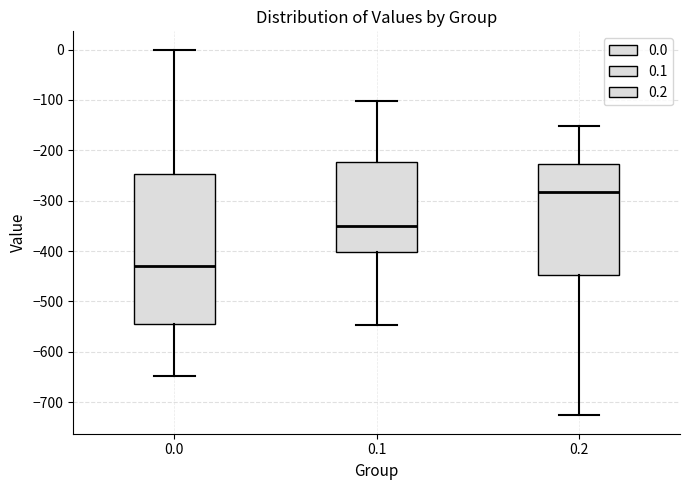

Comparing the boxes themselves (not the whiskers), which one is the tallest?

0.0